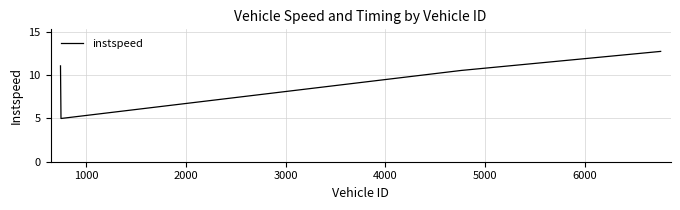

What is the sum of all values?

39.4